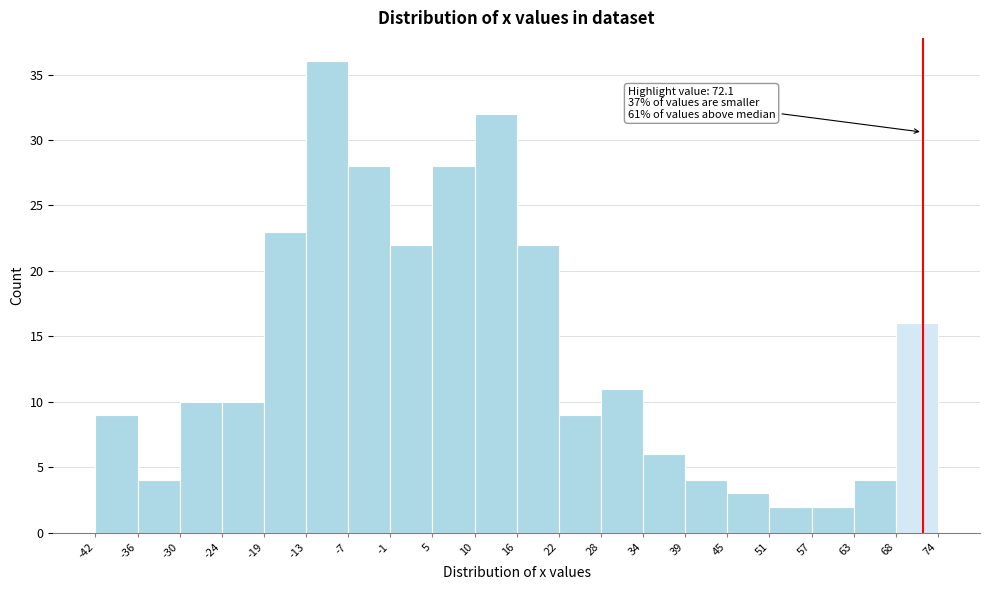

Over which range of the x-axis is the bar tallest?

-13 to -7